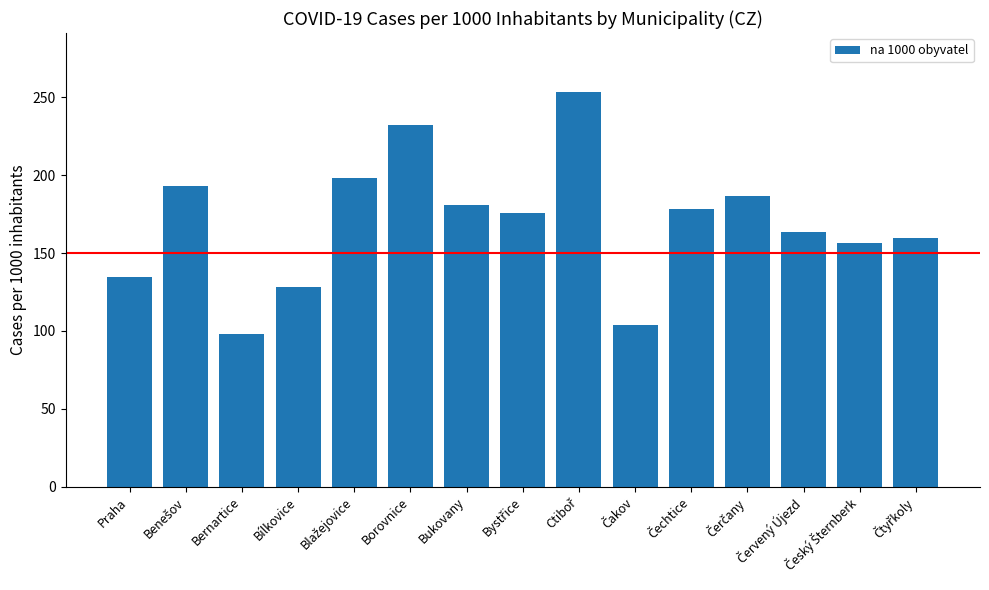

How many data points does each series have?

15